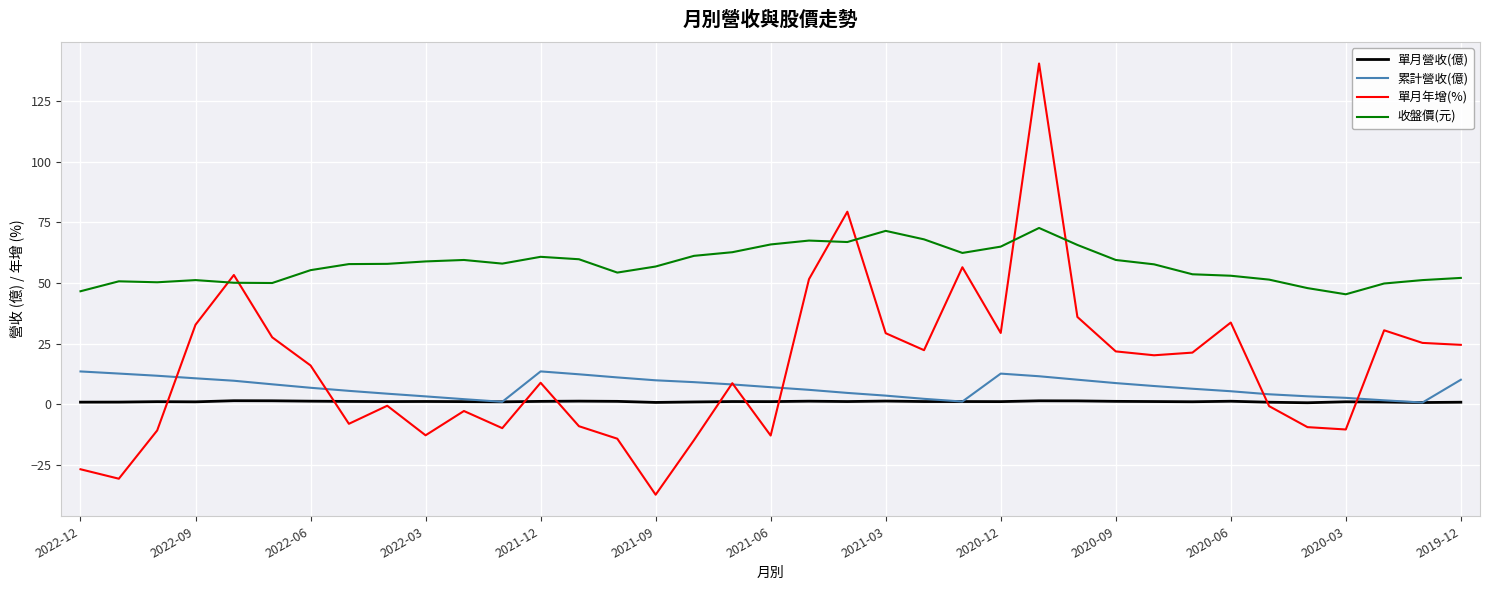

Rank the series by their maximum value, from highest to lowest.

單月年增(%), 收盤價(元), 累計營收(億), 單月營收(億)